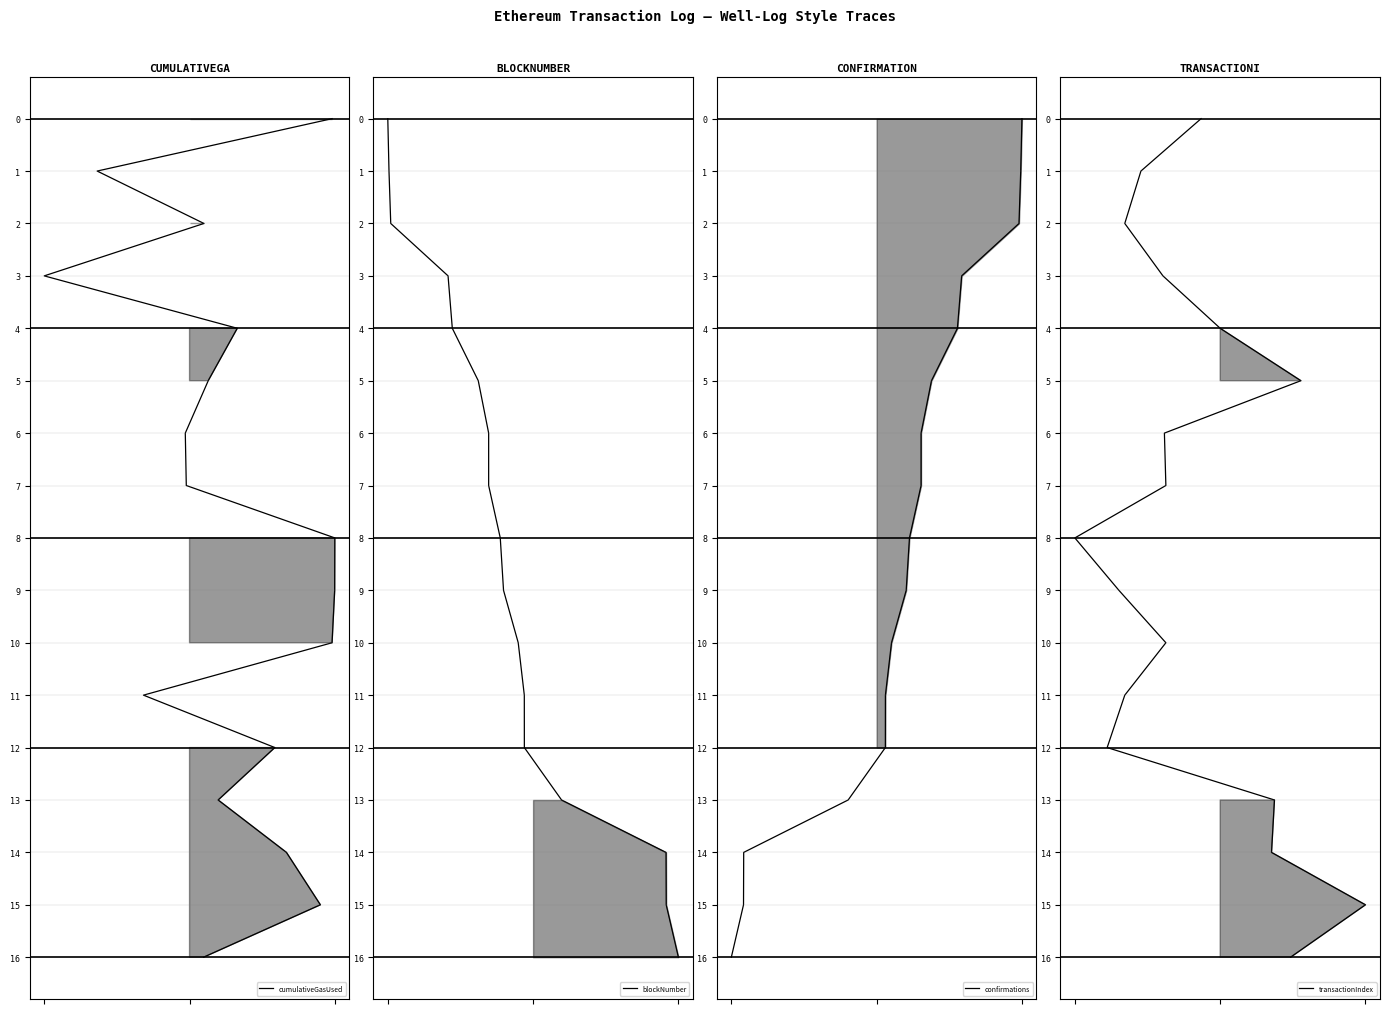

What is the difference between the second highest and minimum values in the cumulativeGasUsed series?

15